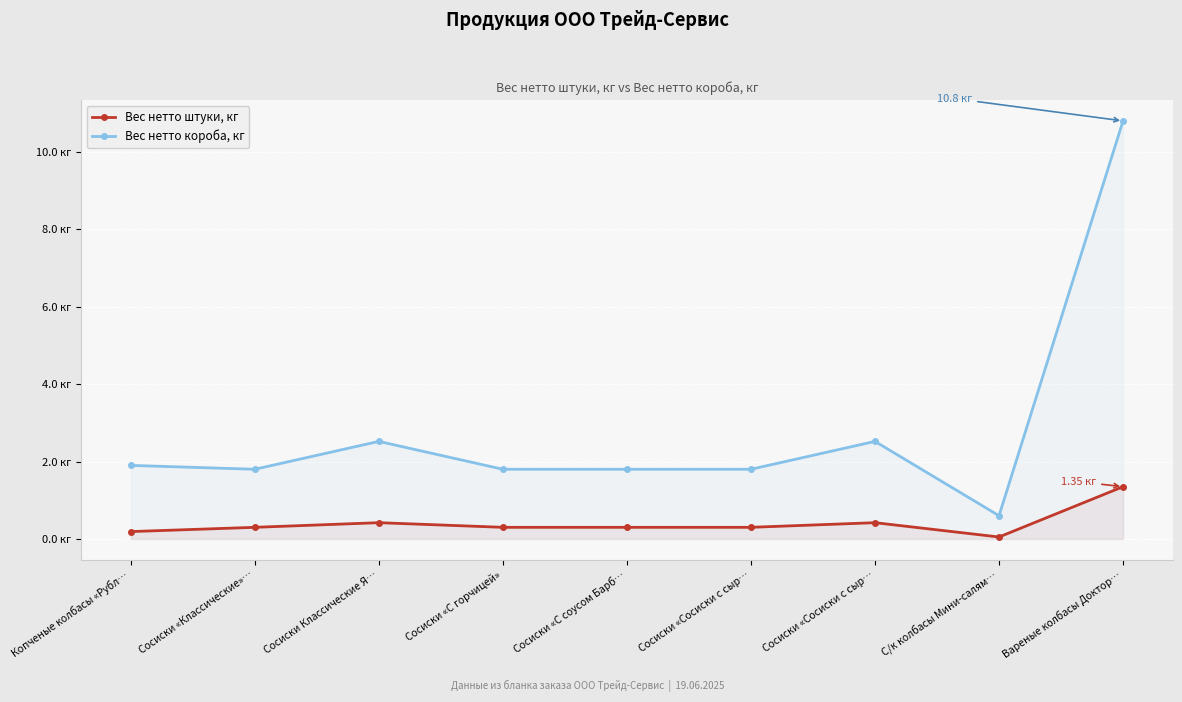

True or false: Вес нетто короба, кг and Вес нетто штуки, кг cross at least once.

False